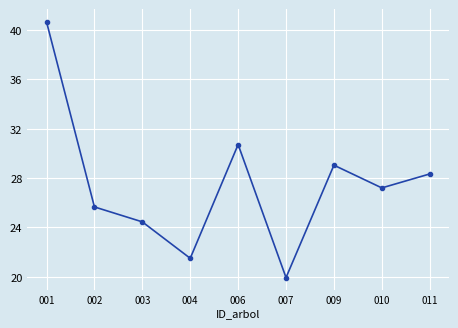

Count the number of data series in this chart.

1